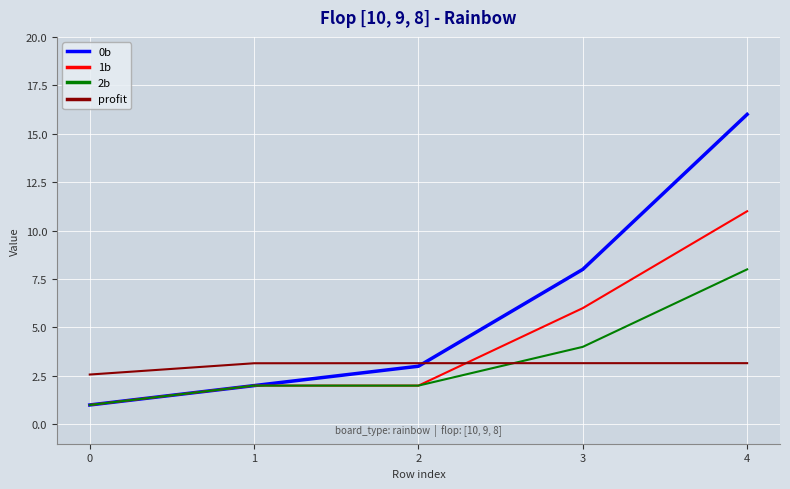

Read the profit value at 4.

3.2